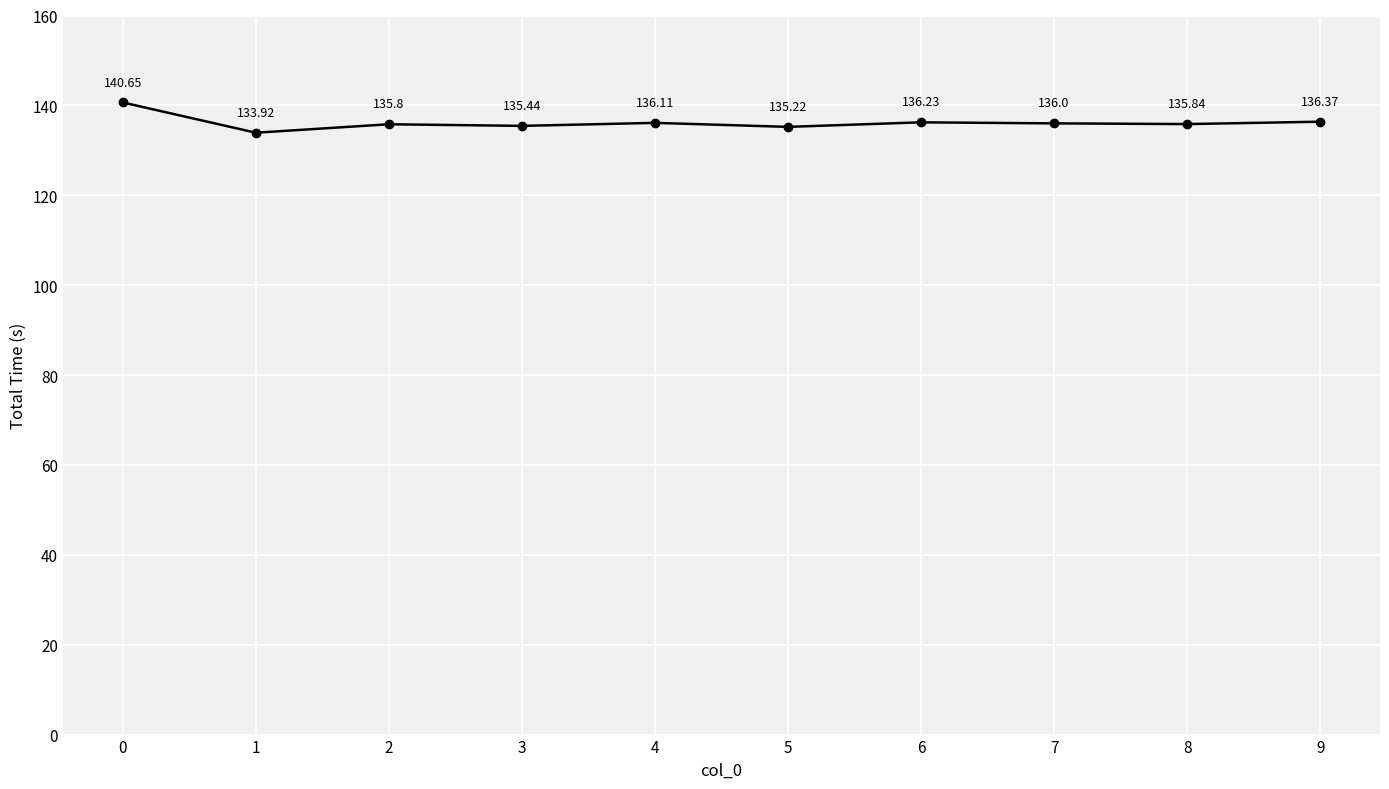

What value does the data have at 8?

135.8